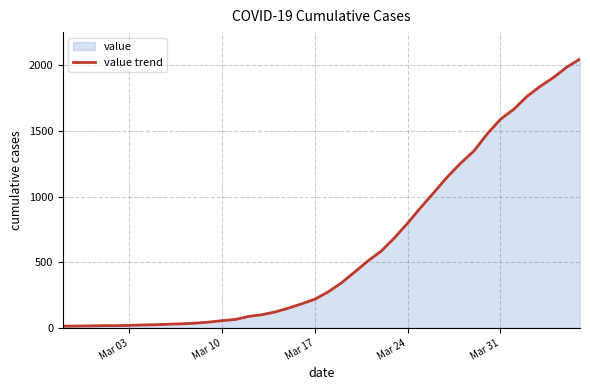

What is the difference between the maximum and minimum values?

2034